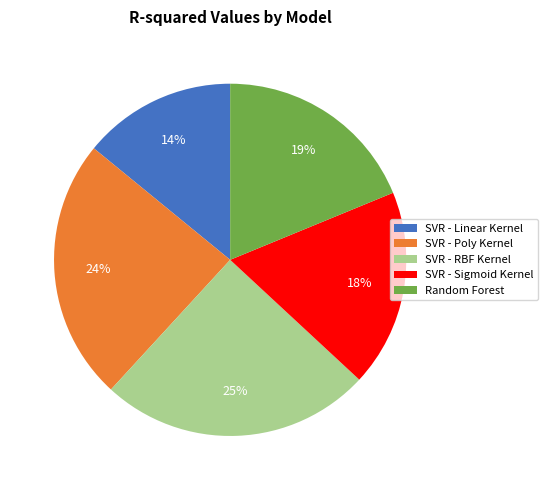

To the nearest percent, what is the difference between the SVR - Sigmoid Kernel and SVR - Linear Kernel slice percentages?

4%